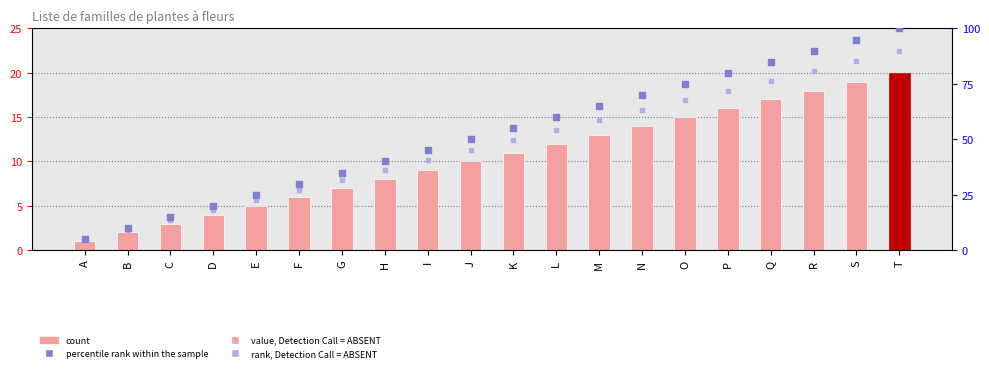

Which series has the largest Y range (max minus min)?

value, Detection Call = ABSENT